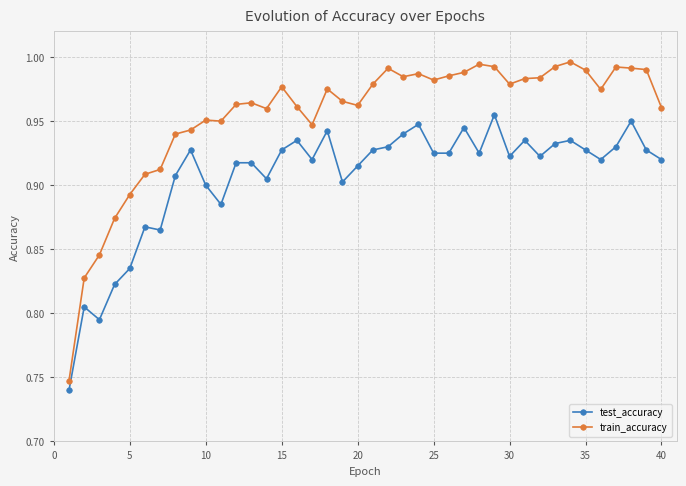

How many test_accuracy values are between 0 and 1?

40